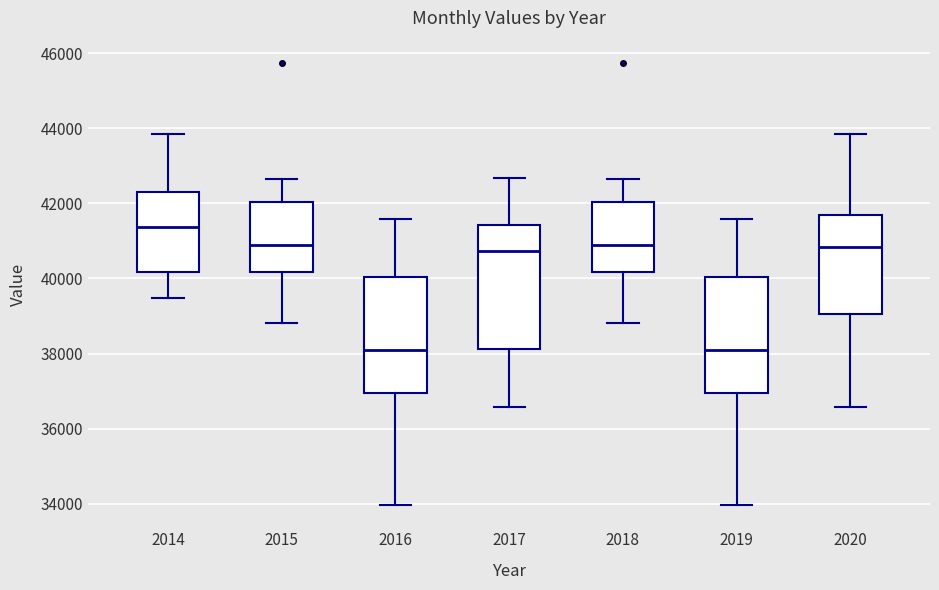

Which box's median line is the highest?

2014